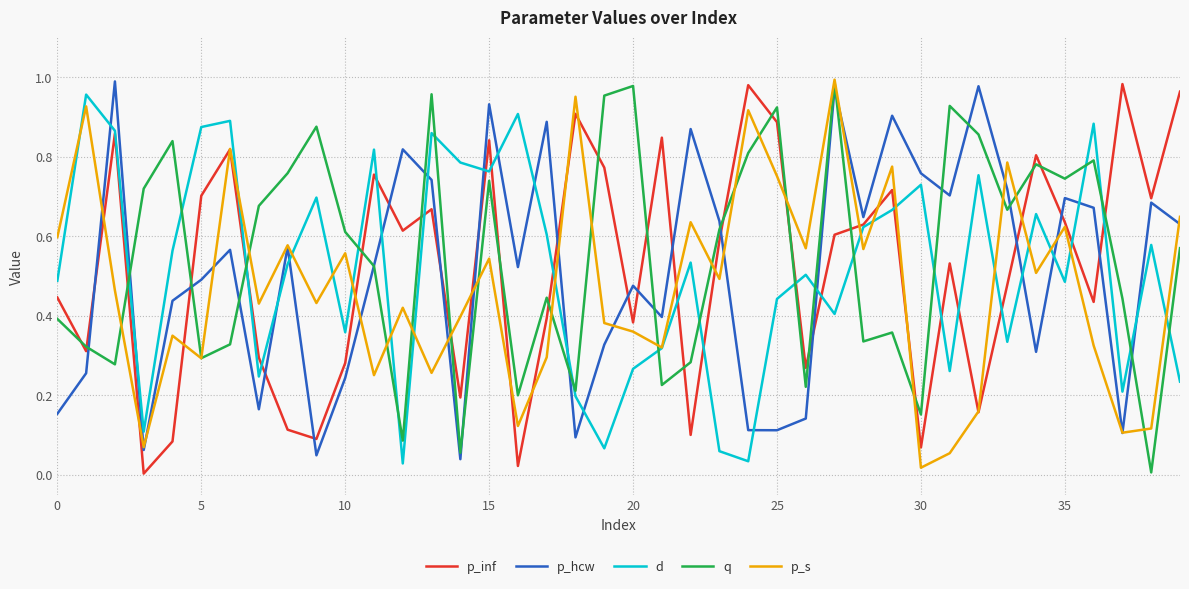

Is this an area chart (filled region under the line)?

No